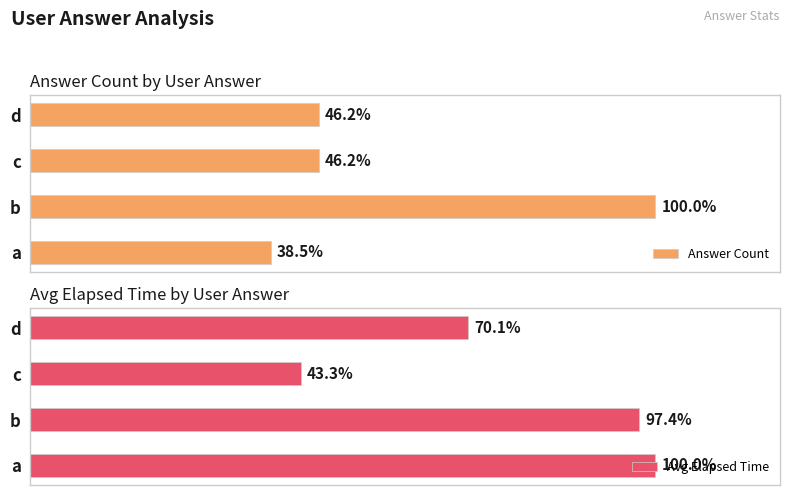

What is the minimum value for Avg Elapsed Time?

43.3